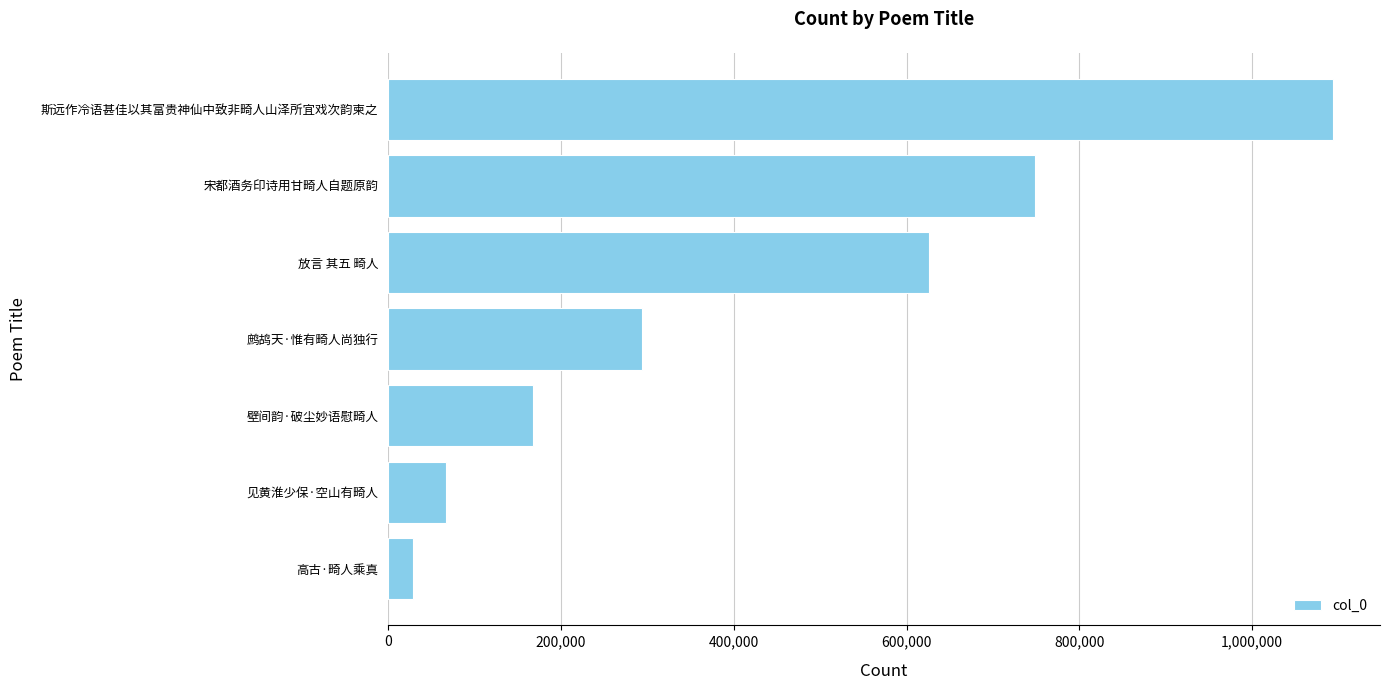

Reading bottom to top, transcribe all the data shown in this chart.

28743	66829	167838	294123	625458	748335	1093265